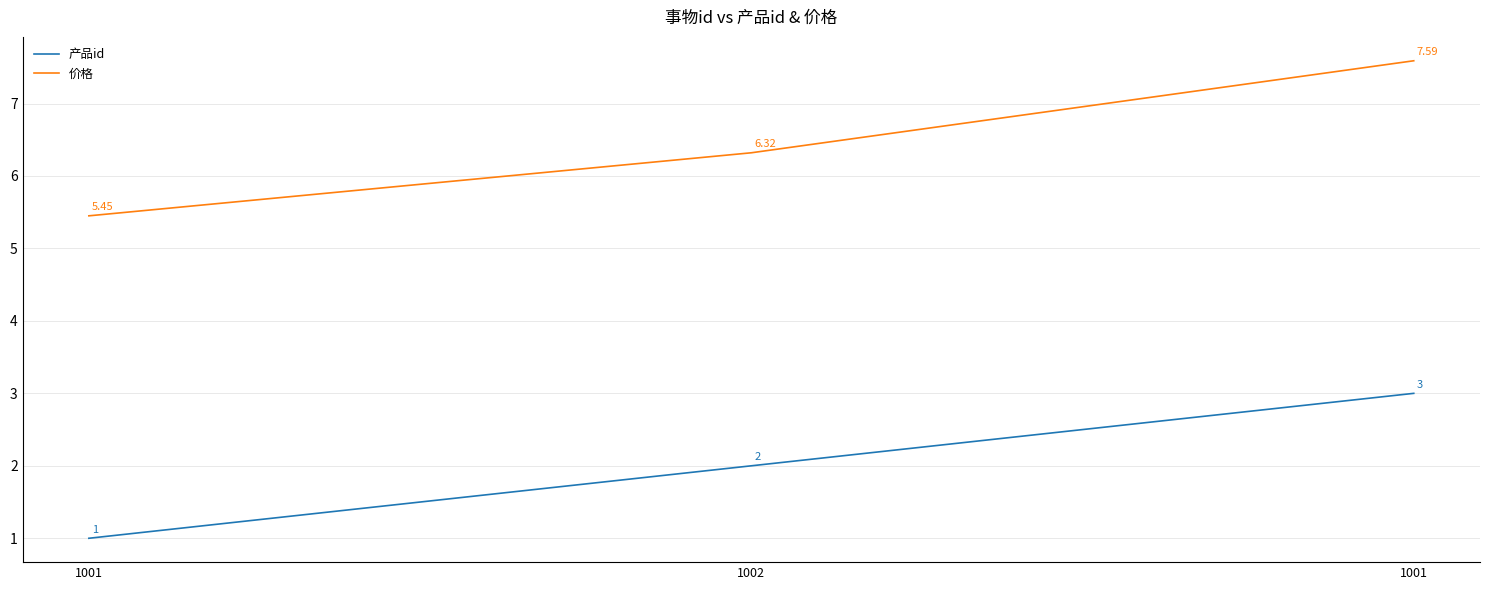

What is the total value across all series at 1002?

8.3